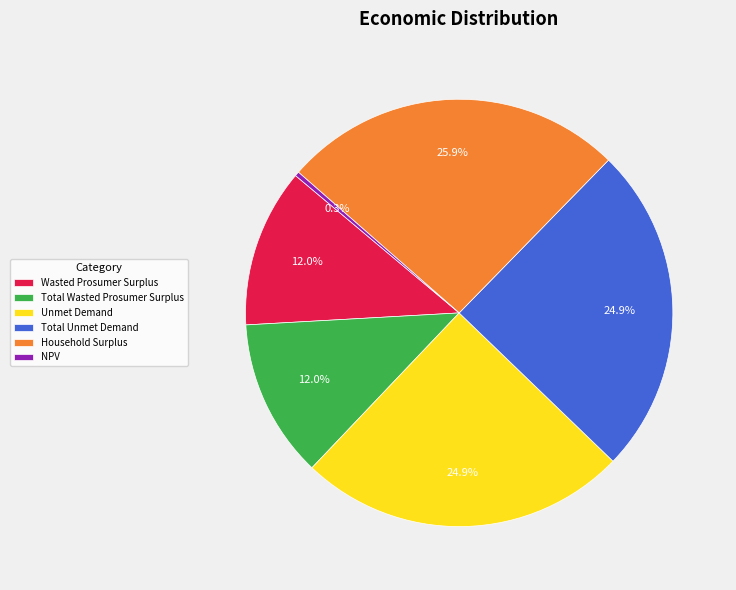

How many slices are in this pie chart?

6